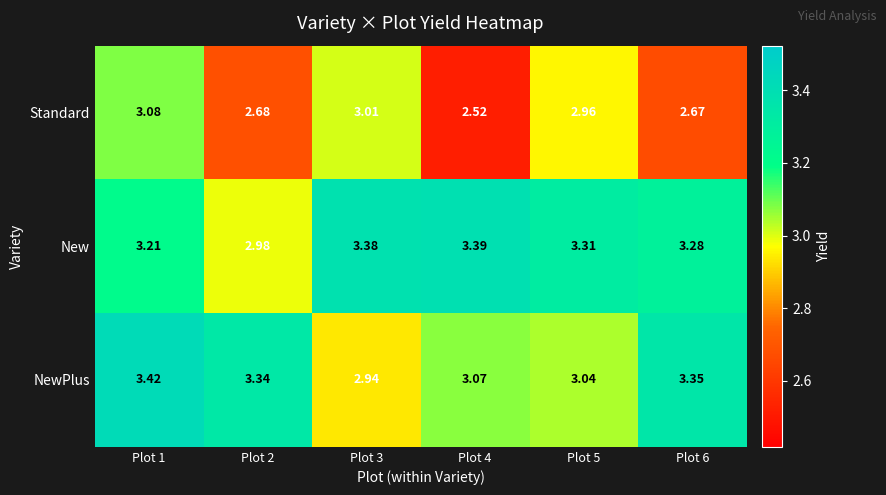

Which series has the widest spread of values?

Standard